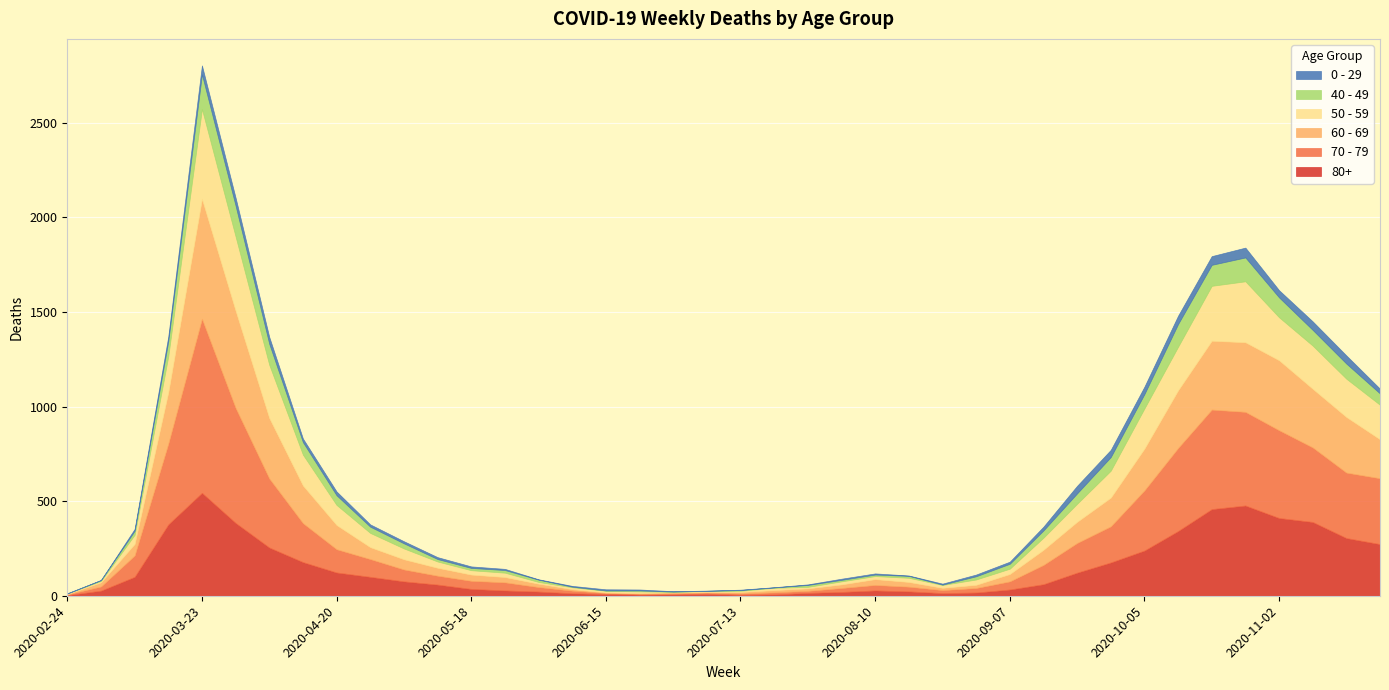

At which label does 0 - 29 first exceed 11?

2020-03-16